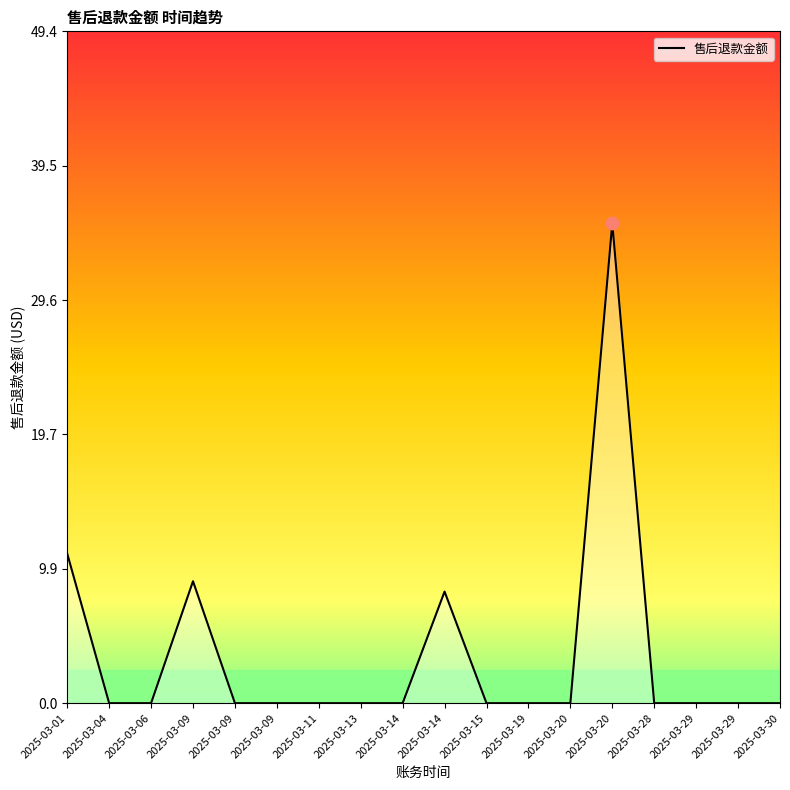

How many lines are shown in the chart?

1